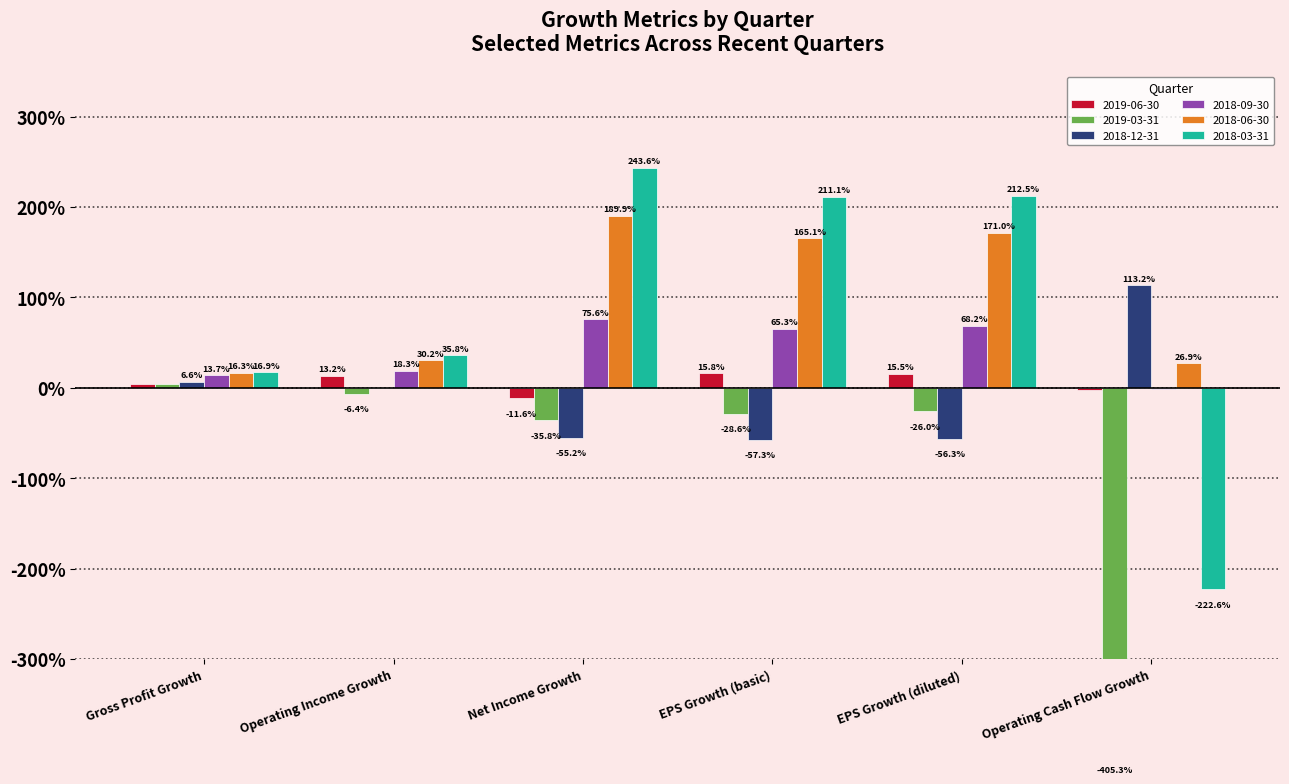

Are the bars grouped side by side (vs. stacked)?

Yes